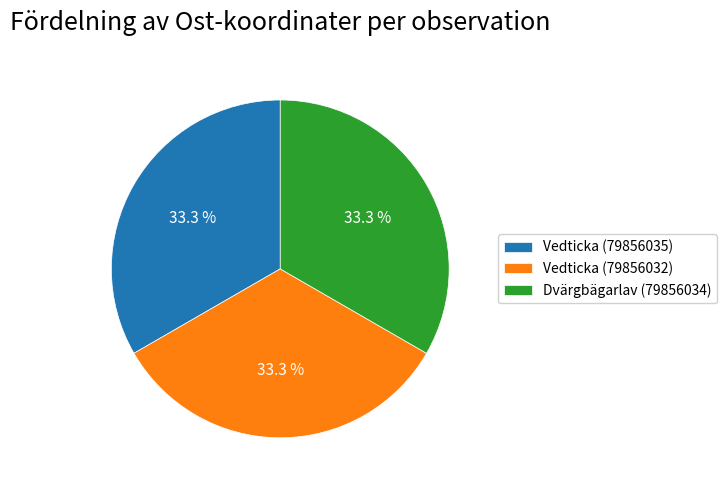

Is there any slice that represents more than half of the pie?

No